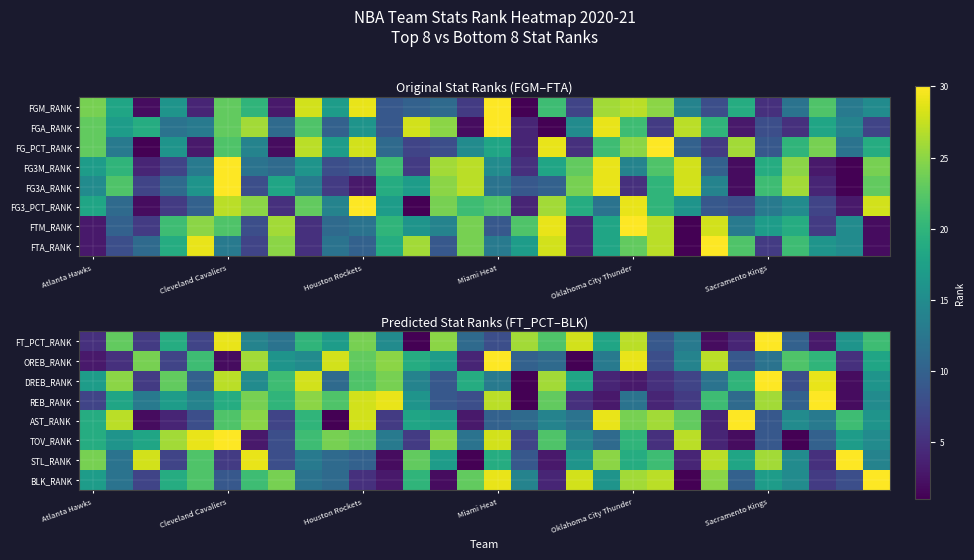

Rank the series by their maximum value, from highest to lowest.

FT_PCT_RANK, OREB_RANK, DREB_RANK, REB_RANK, AST_RANK, TOV_RANK, STL_RANK, BLK_RANK